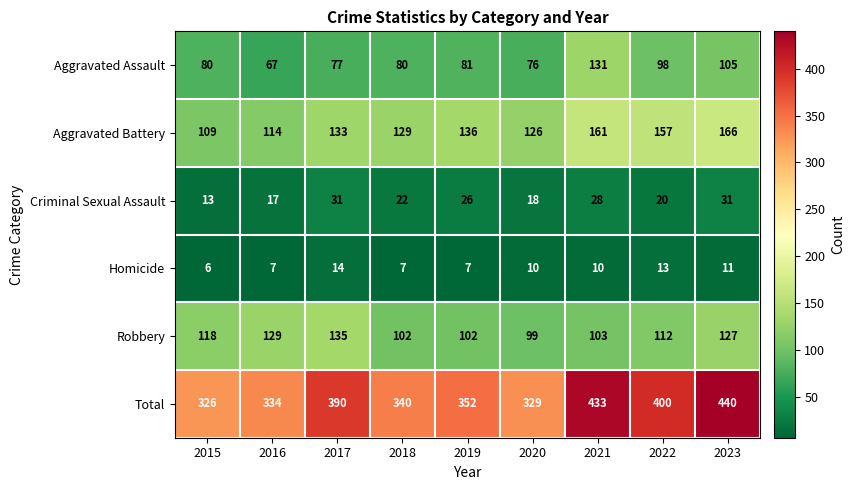

At which label does Homicide reach its minimum?

2015